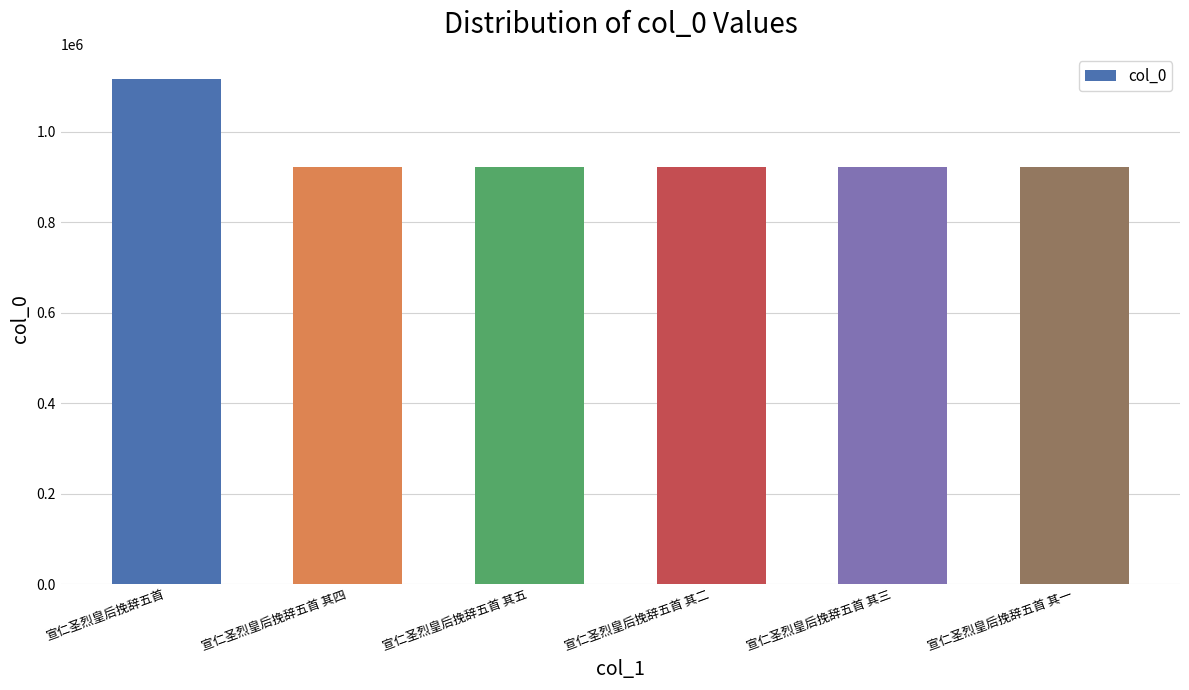

Count the number of data series in this chart.

1